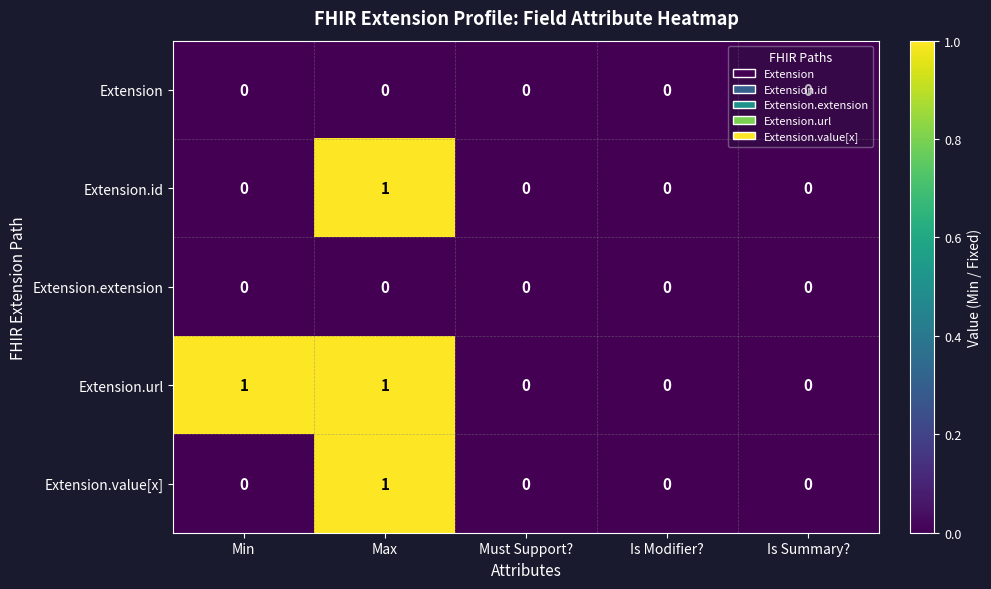

Is it true that Extension.value[x] equals -1 at Is Modifier??

False